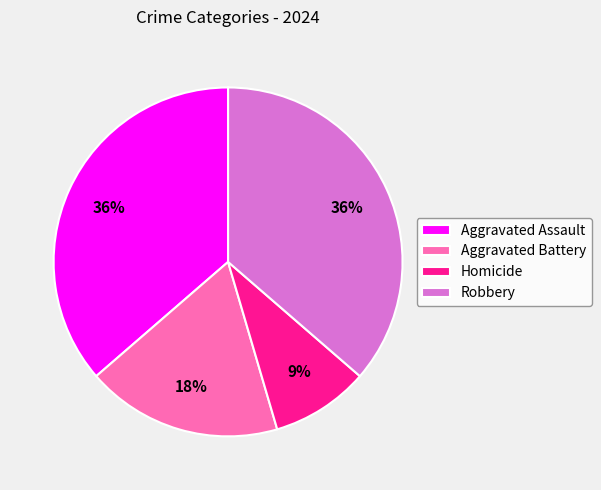

How many slices are in this pie chart?

4